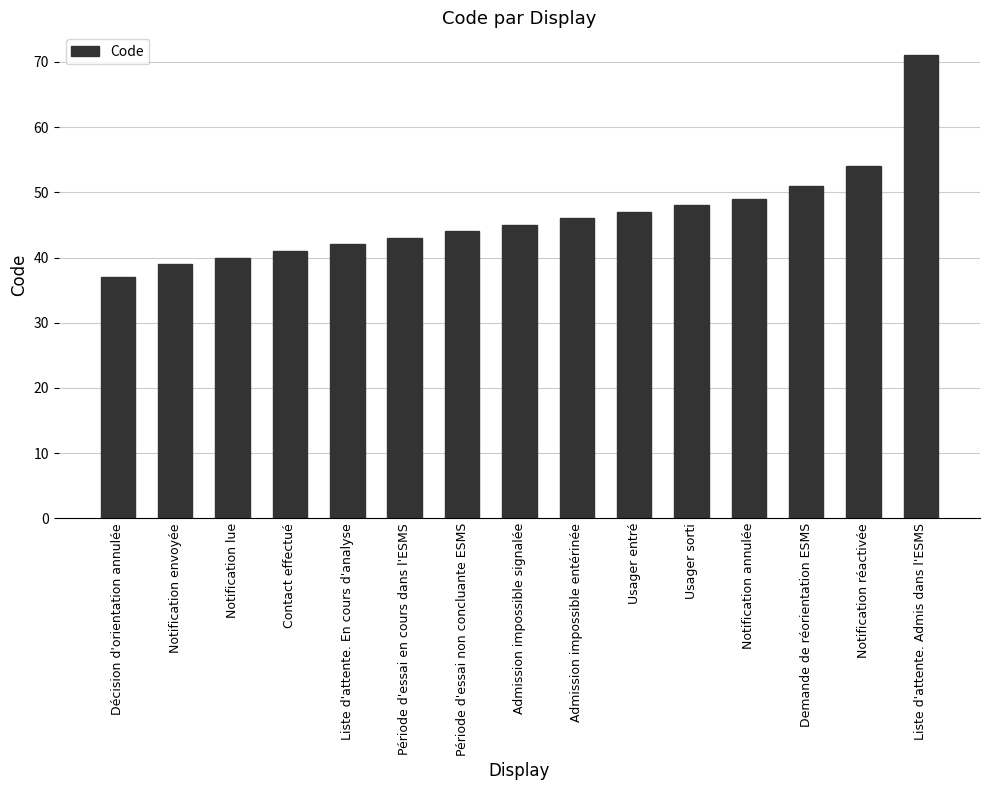

Rank the categories by value from lowest to highest.

Décision d'orientation annulée, Notification envoyée, Notification lue, Contact effectué, Liste d'attente. En cours d'analyse, Période d'essai en cours dans l'ESMS, Période d'essai non concluante ESMS, Admission impossible signalée, Admission impossible entérinée, Usager entré, Usager sorti, Notification annulée, Demande de réorientation ESMS, Notification réactivée, Liste d'attente. Admis dans l'ESMS